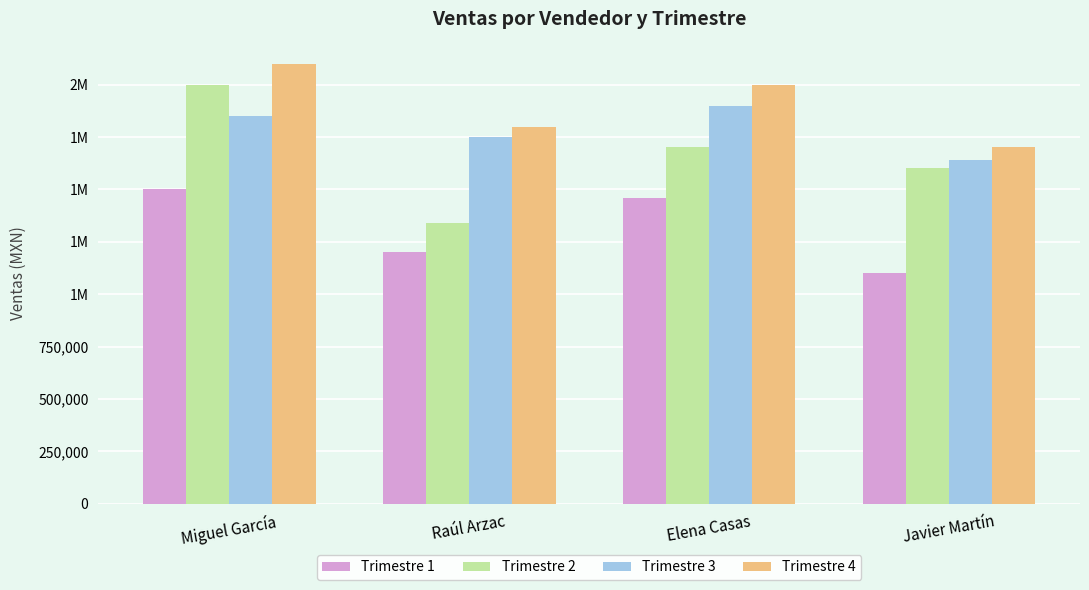

What are all the series names shown in the legend?

Trimestre 1, Trimestre 2, Trimestre 3, Trimestre 4